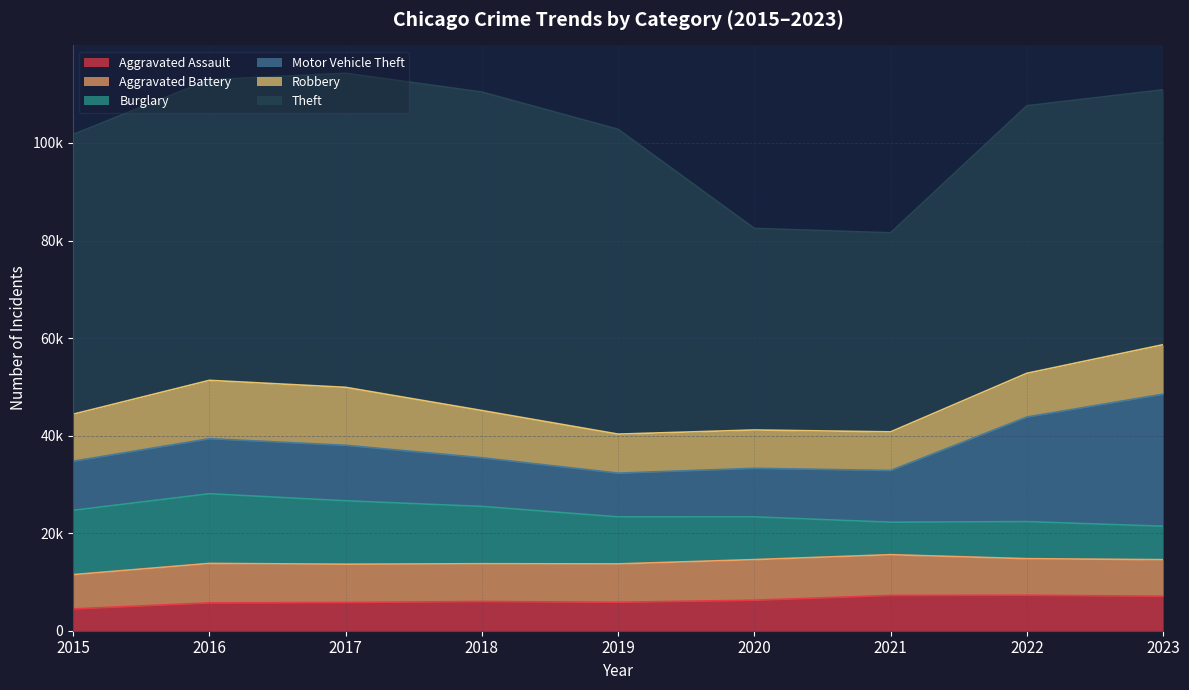

At which label does Motor Vehicle Theft first exceed 10603?

2016